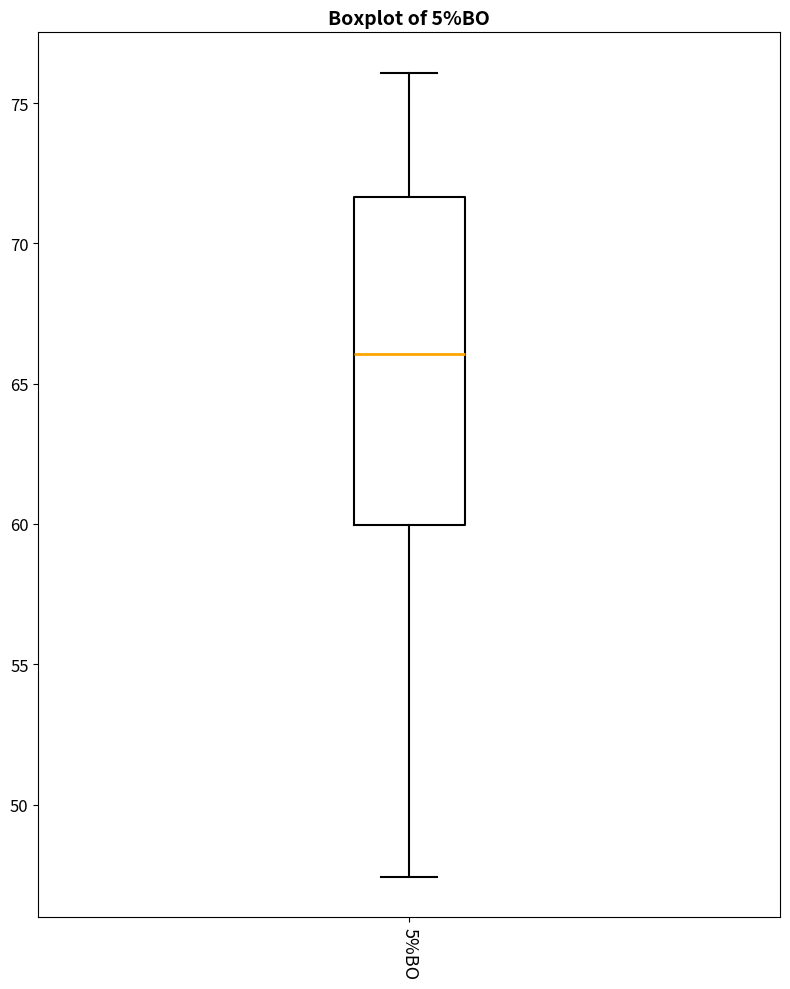

Transcribe this box plot: give where the median line is, the range the box spans, and where the two whiskers end, as read against the y-axis. The values are not printed on the chart, so give them approximately, as read against the axis.

median 66.0, box 60.0 to 71.5, whiskers 47.5 to 76.0